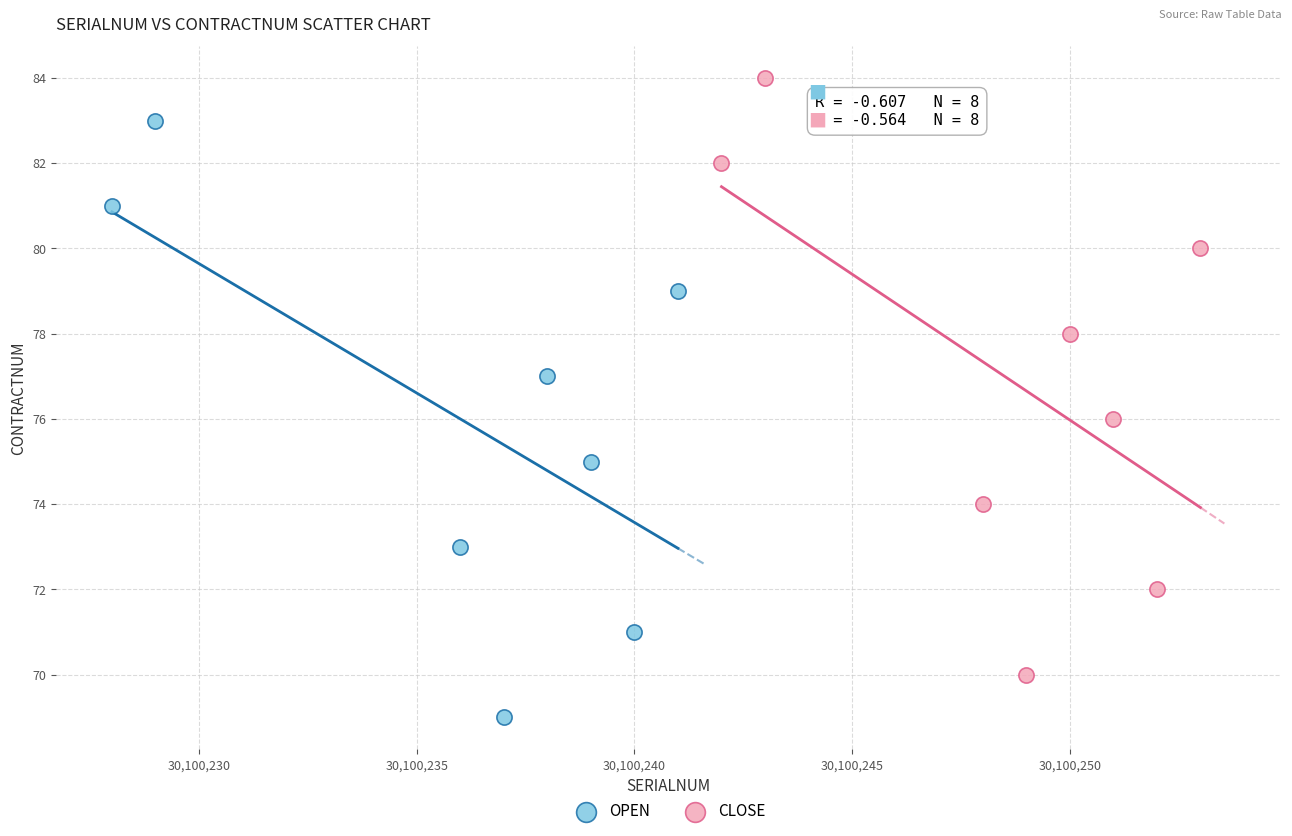

What are all the series names shown in the legend?

OPEN, CLOSE